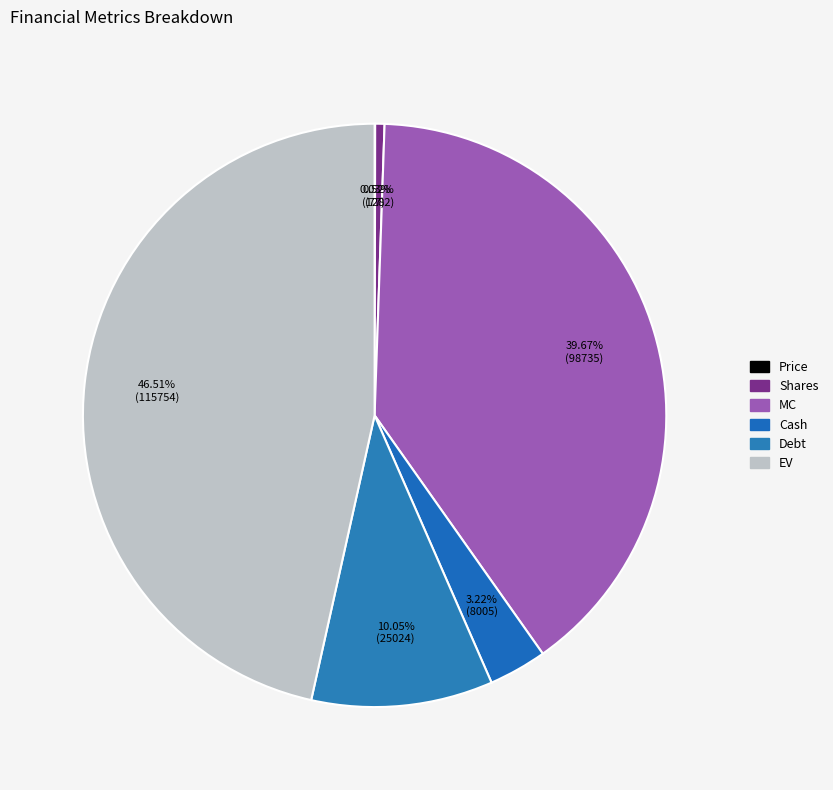

Combined, do Cash and Price account for over 50%?

No